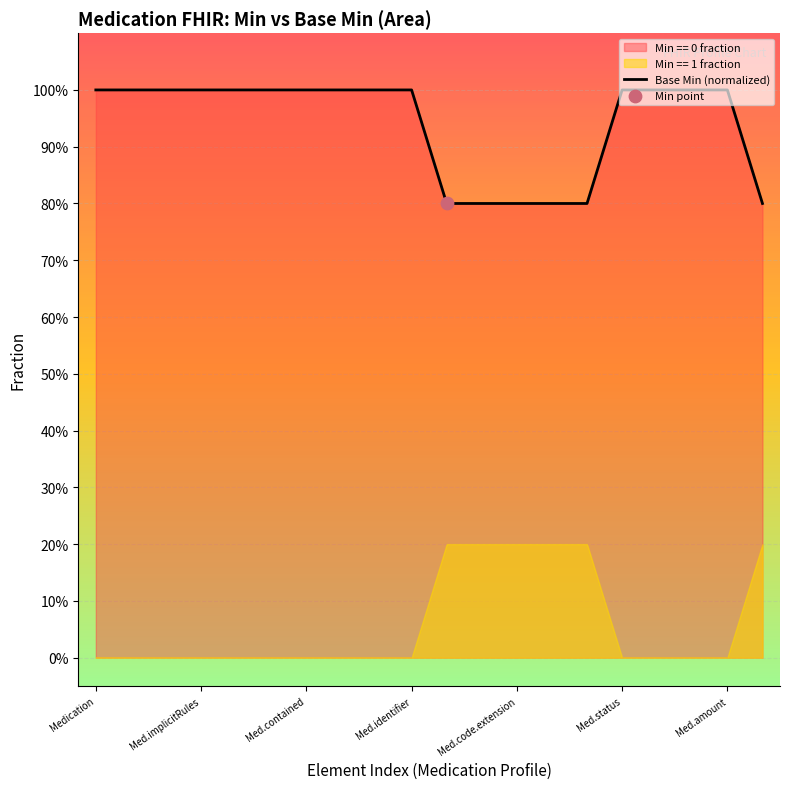

Approximately how many times larger is the value at Med.contained compared to Medication?

1.0